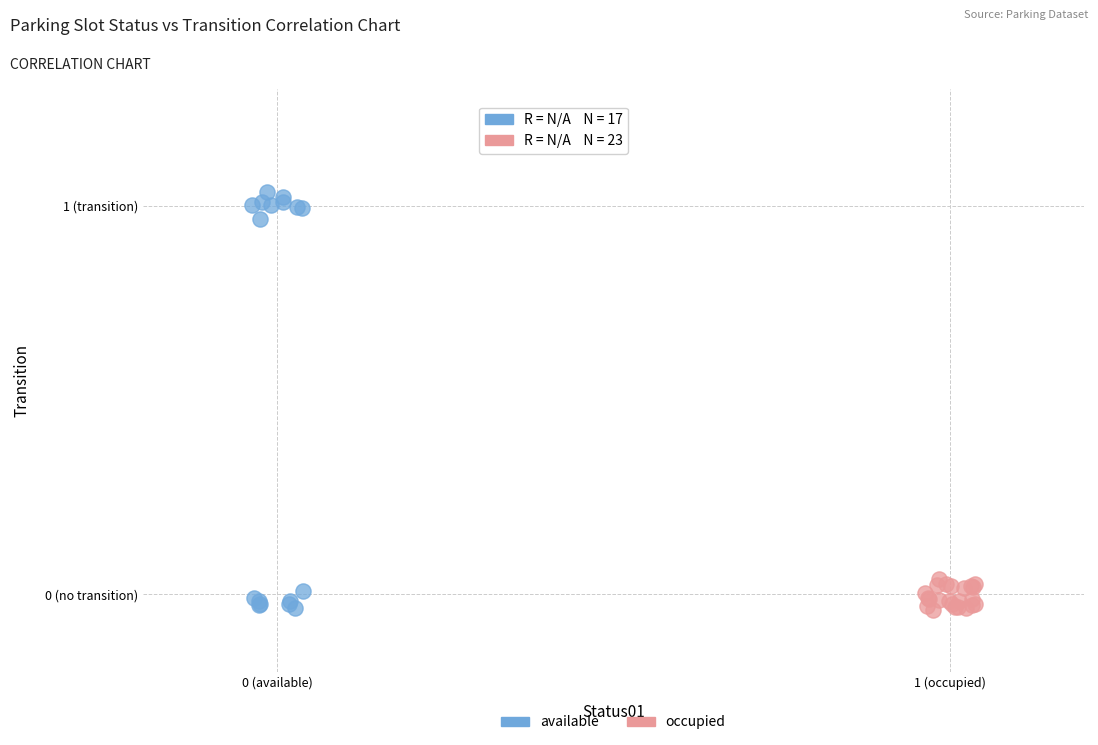

Which series has the widest spread of Y values?

available